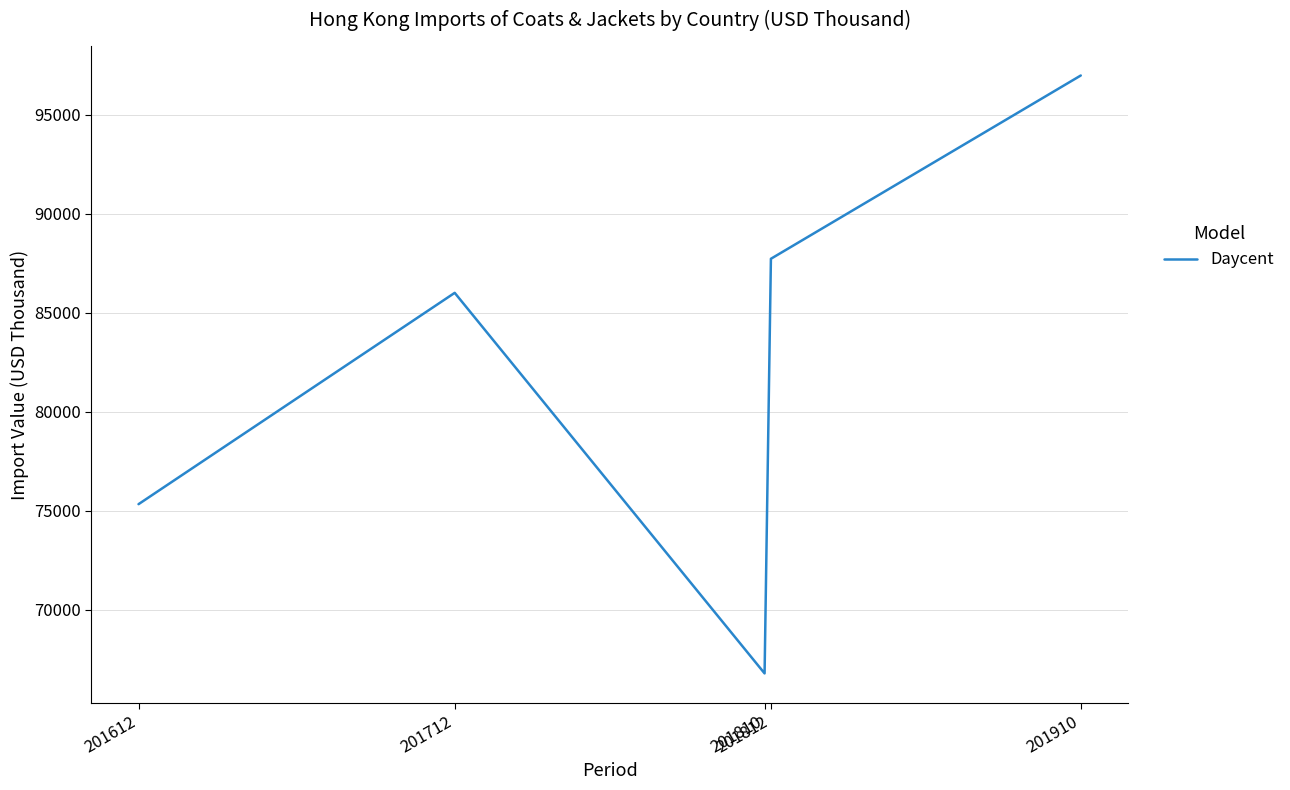

Is it true that the value at 201812 is 129662.7?

False